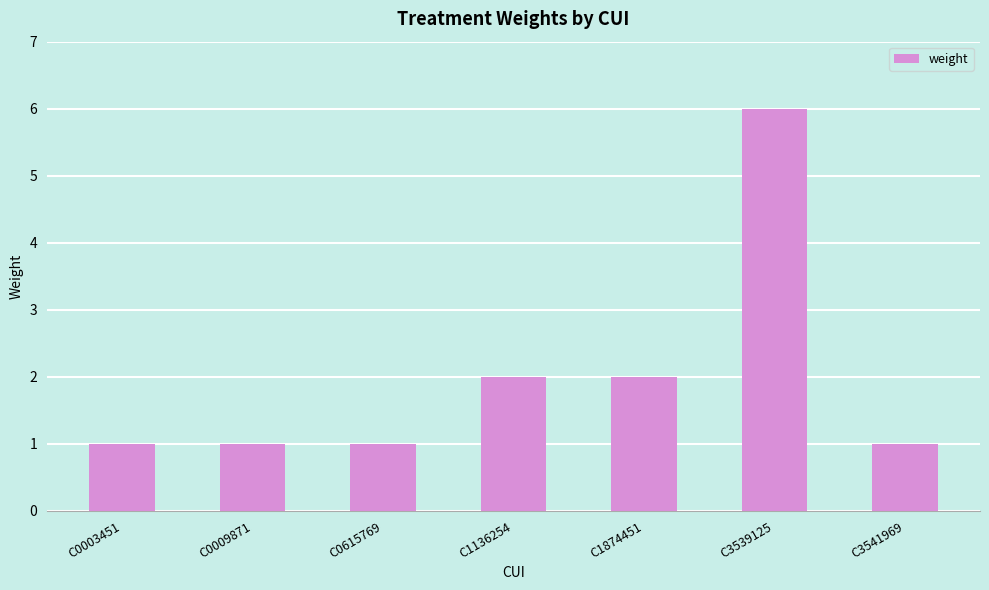

What is the average value?

2